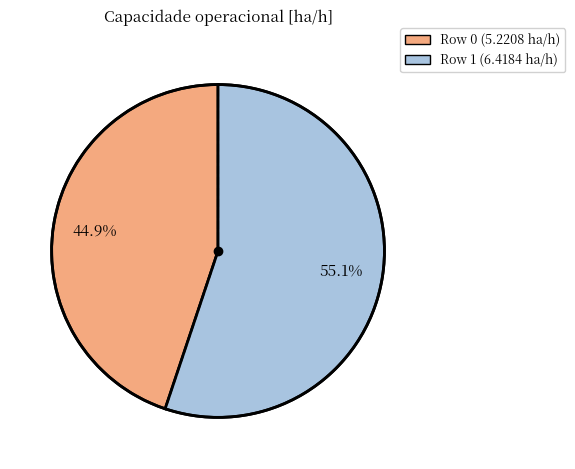

Does any single category account for the majority?

Yes